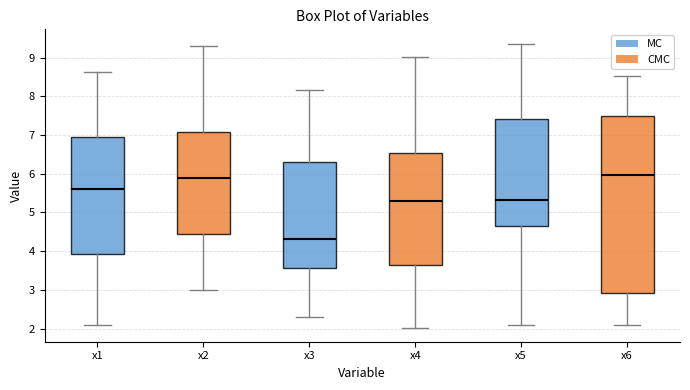

Reading left to right, transcribe this box plot: for each box, give where its median line is, the range the box spans, and where its two whiskers end, as read against the y-axis. The values are not printed on the chart, so give them approximately, as read against the axis.

x1: median 5.6, box 3.9 to 7.0, whiskers 2.1 to 8.6
x2: median 5.9, box 4.4 to 7.1, whiskers 3.0 to 9.3
x3: median 4.3, box 3.6 to 6.3, whiskers 2.3 to 8.2
x4: median 5.3, box 3.6 to 6.5, whiskers 2.0 to 9.0
x5: median 5.3, box 4.6 to 7.4, whiskers 2.1 to 9.4
x6: median 6.0, box 2.9 to 7.5, whiskers 2.1 to 8.5